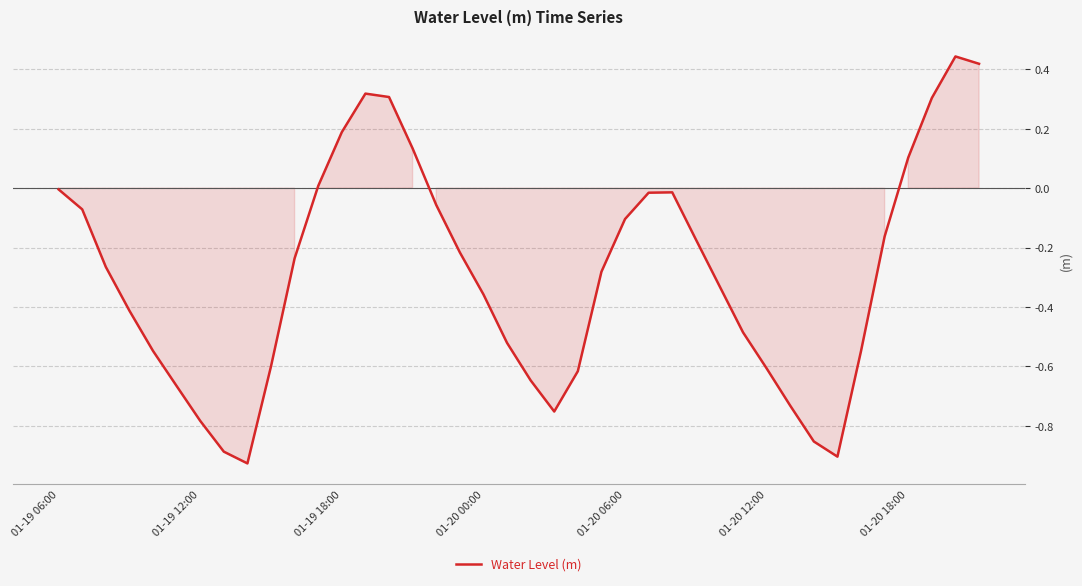

What is the difference between the maximum and minimum values?

1.4